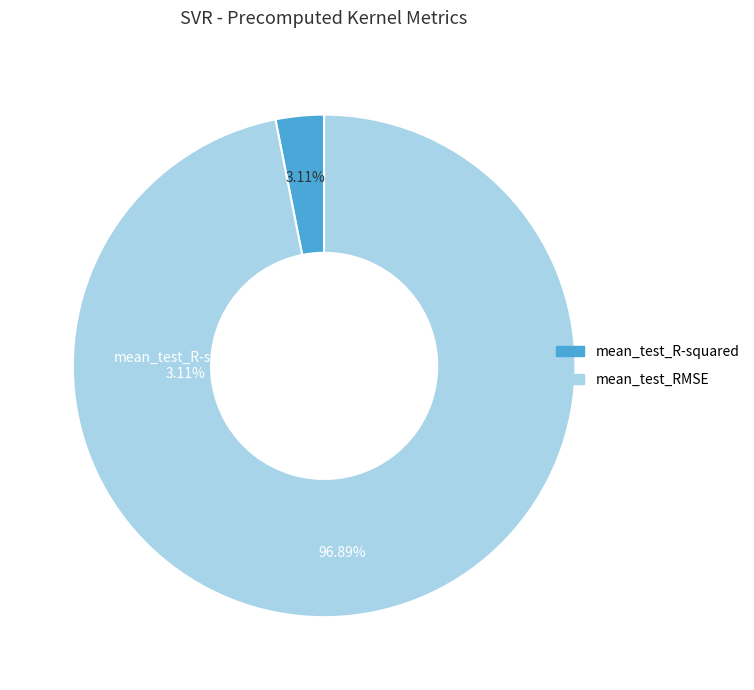

What percentage is the mean_test_R-squared slice, to the nearest percent?

3%